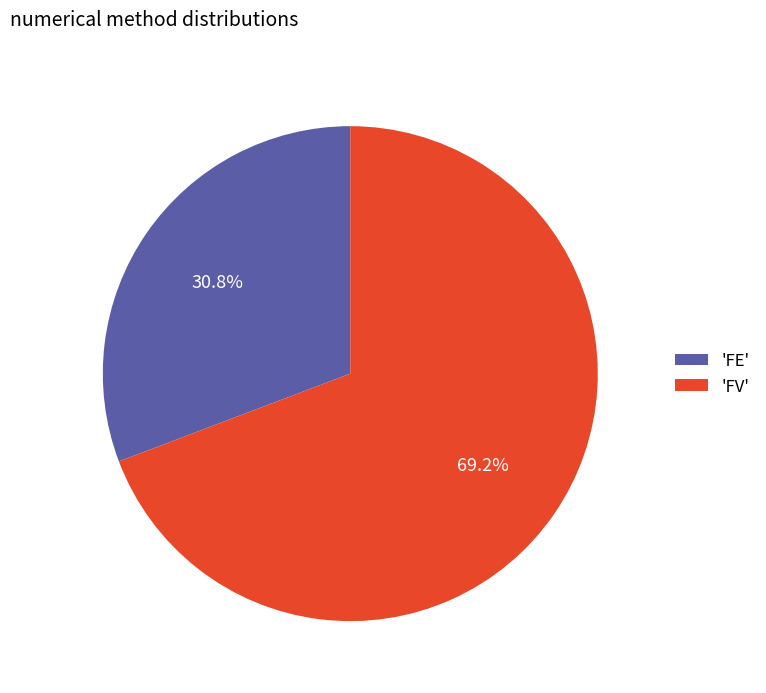

How much of the chart is everything except 'FV'?

30.8%